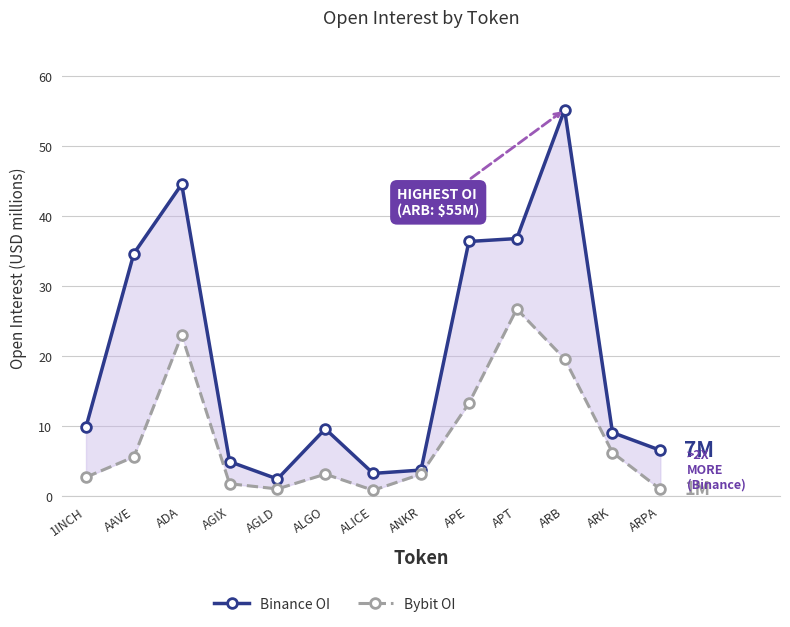

Which category has the lowest value in the Bybit OI series?

ALICE